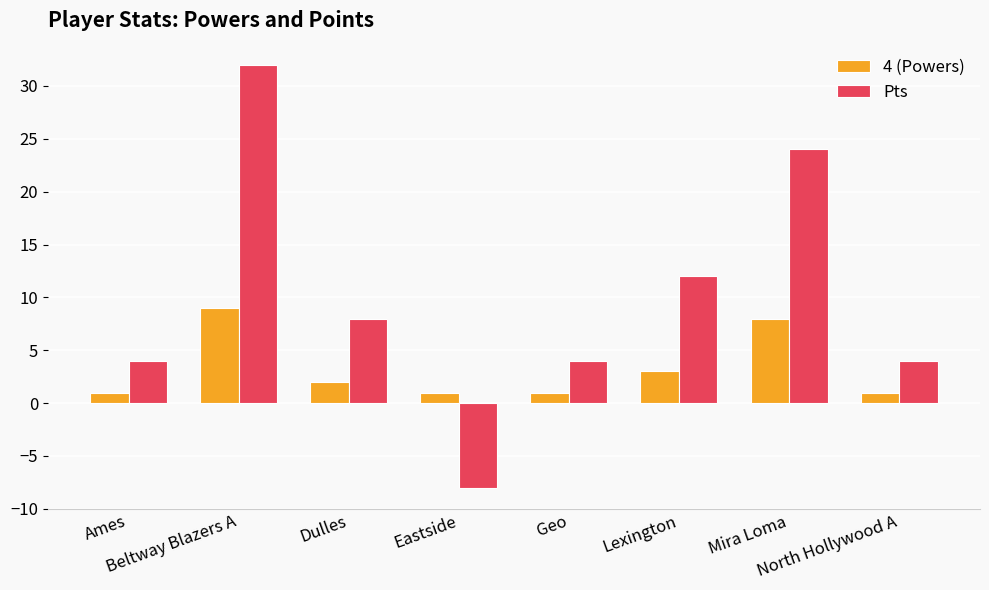

How many values in the 4 (Powers) series are below 2?

4